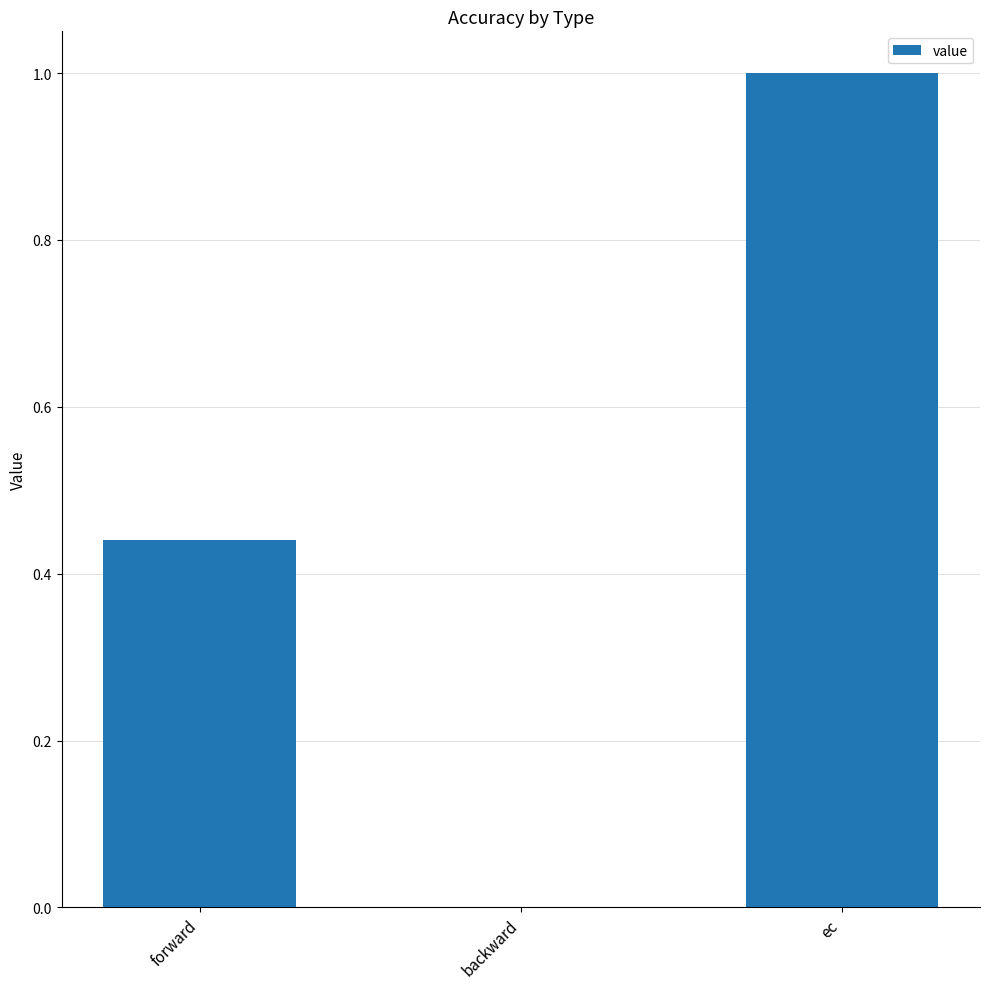

At which label is the value closest to 0?

backward